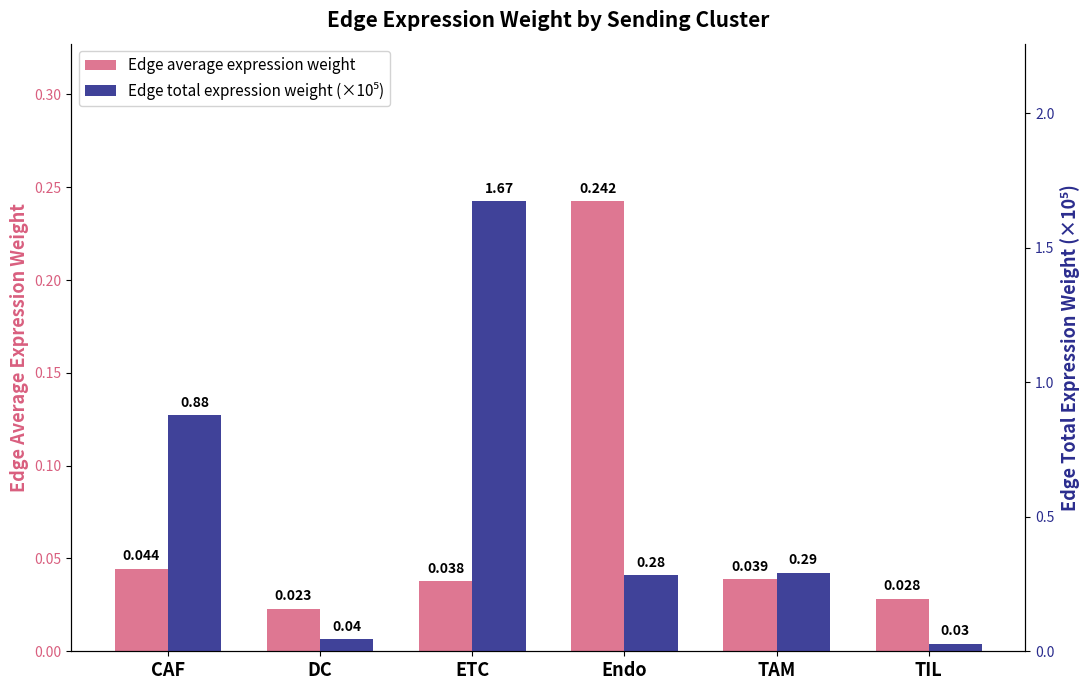

Reading right to left, extract all data points from this chart.

Edge average expression weight: TIL=0.0	TAM=0.0	Endo=0.2	ETC=0.0	DC=0.0	CAF=0.0
Edge total expression weight (×10⁵): TIL=0.0	TAM=0.3	Endo=0.3	ETC=1.7	DC=0.0	CAF=0.9